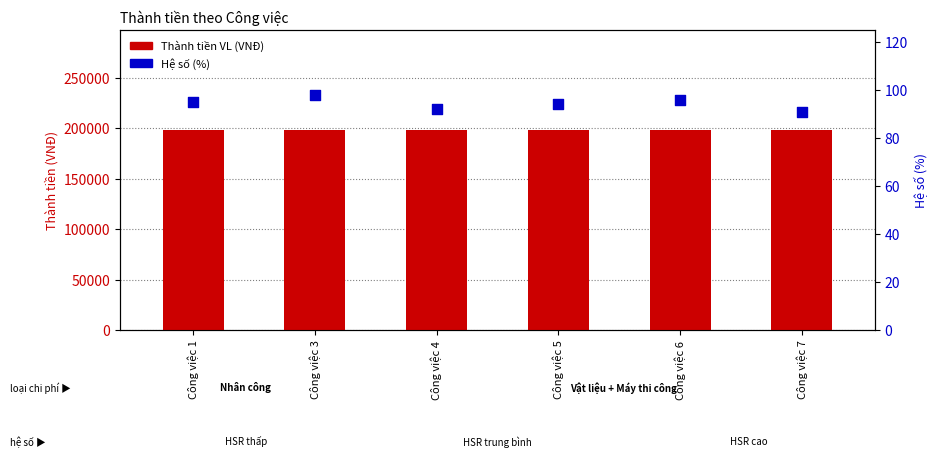

Which series contains the lowest Y value?

Hệ số